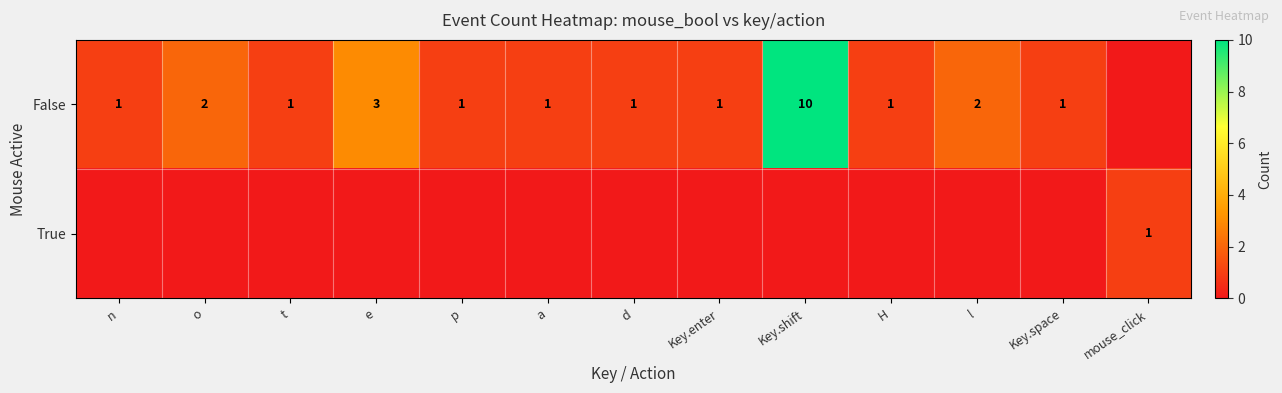

True or false: False has a value of 0 at p.

False